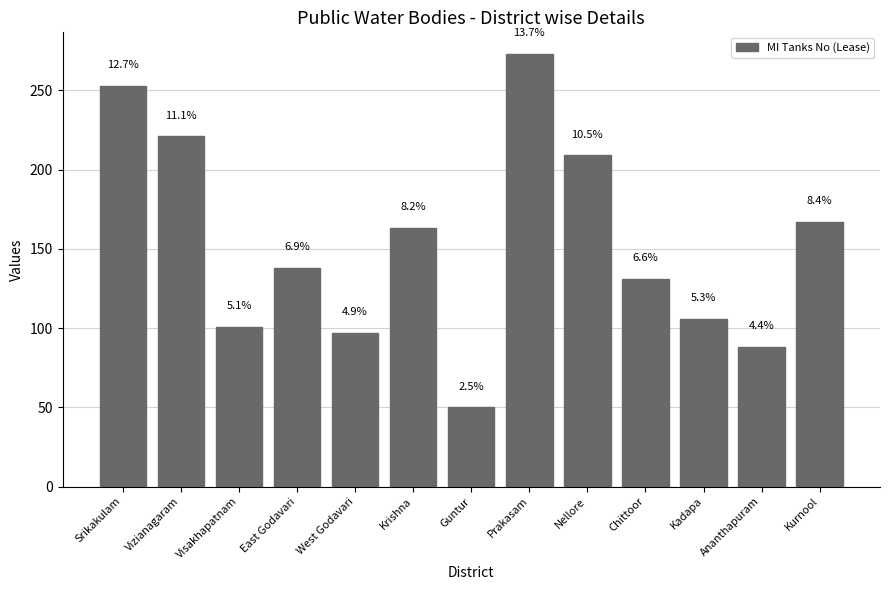

How many bars are there in total?

13